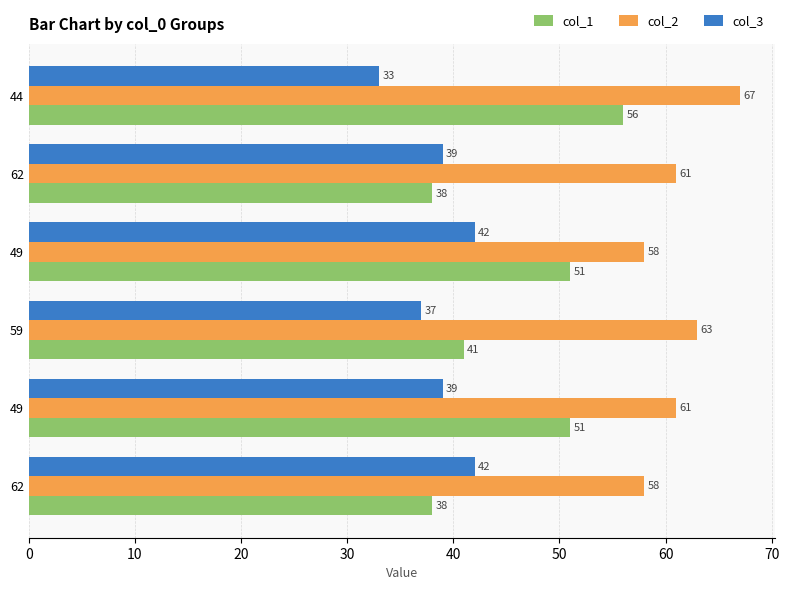

What are all the series names shown in the legend?

col_1, col_2, col_3